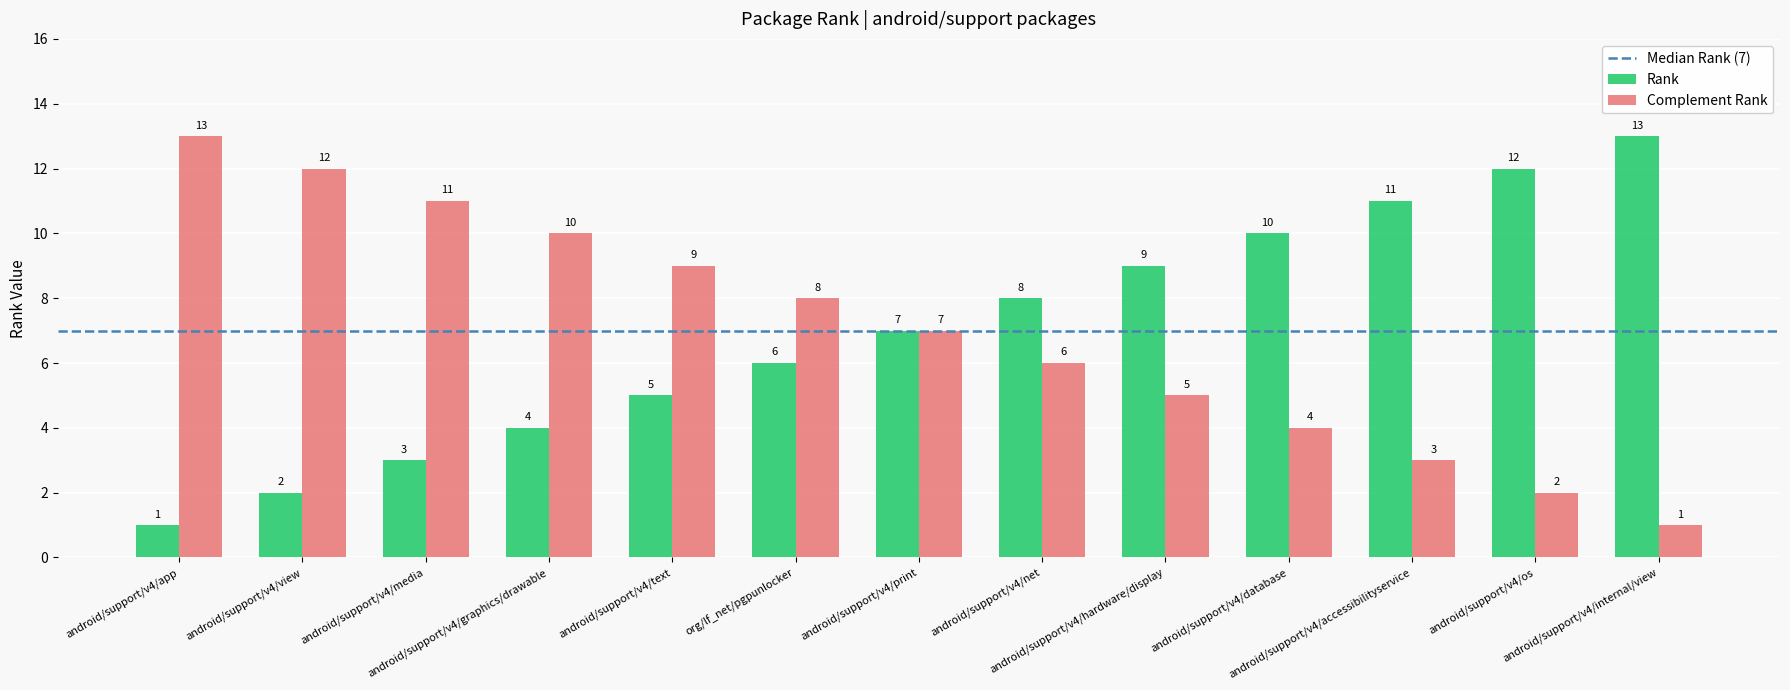

At how many categories does at least one series exceed 2?

13